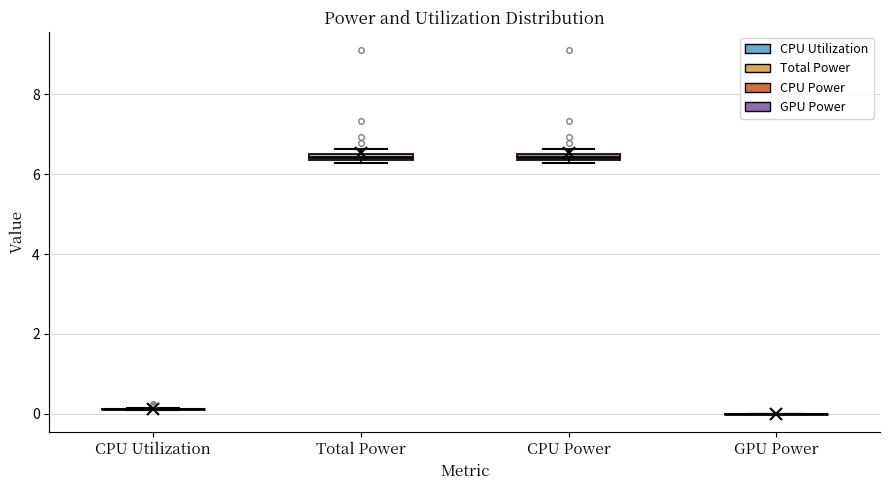

Where is the lower edge of the box for CPU Power on the y-axis? The values are not printed on the chart, so give them approximately, as read against the axis.

6.4